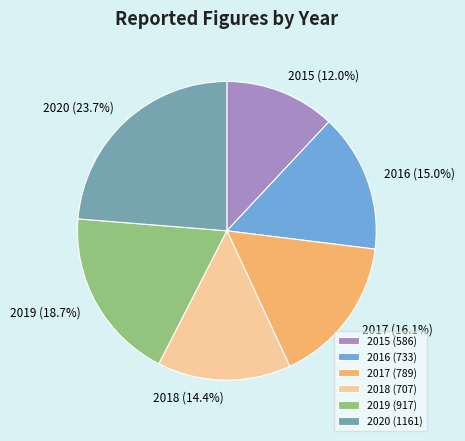

Is it true that 2018 is 4% of the pie?

False